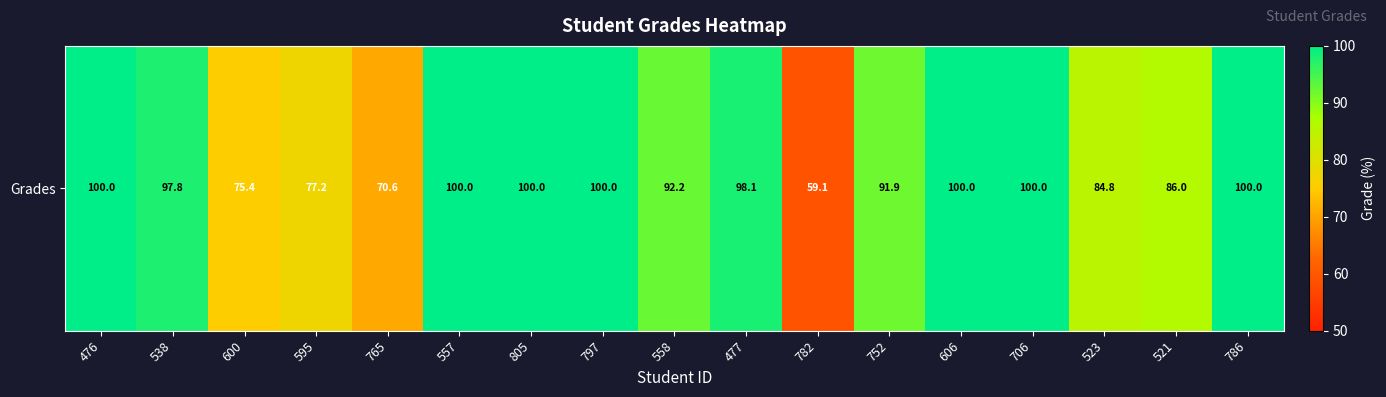

The value at 706 is 100.0. True or false?

True